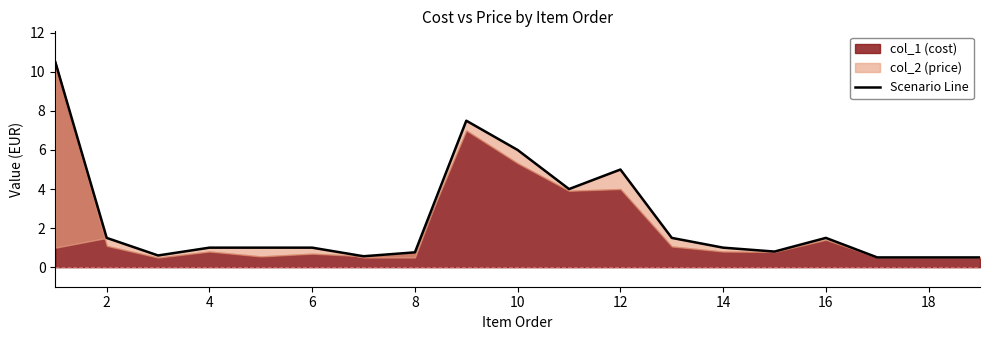

Between 16 and 17, which is larger?

16